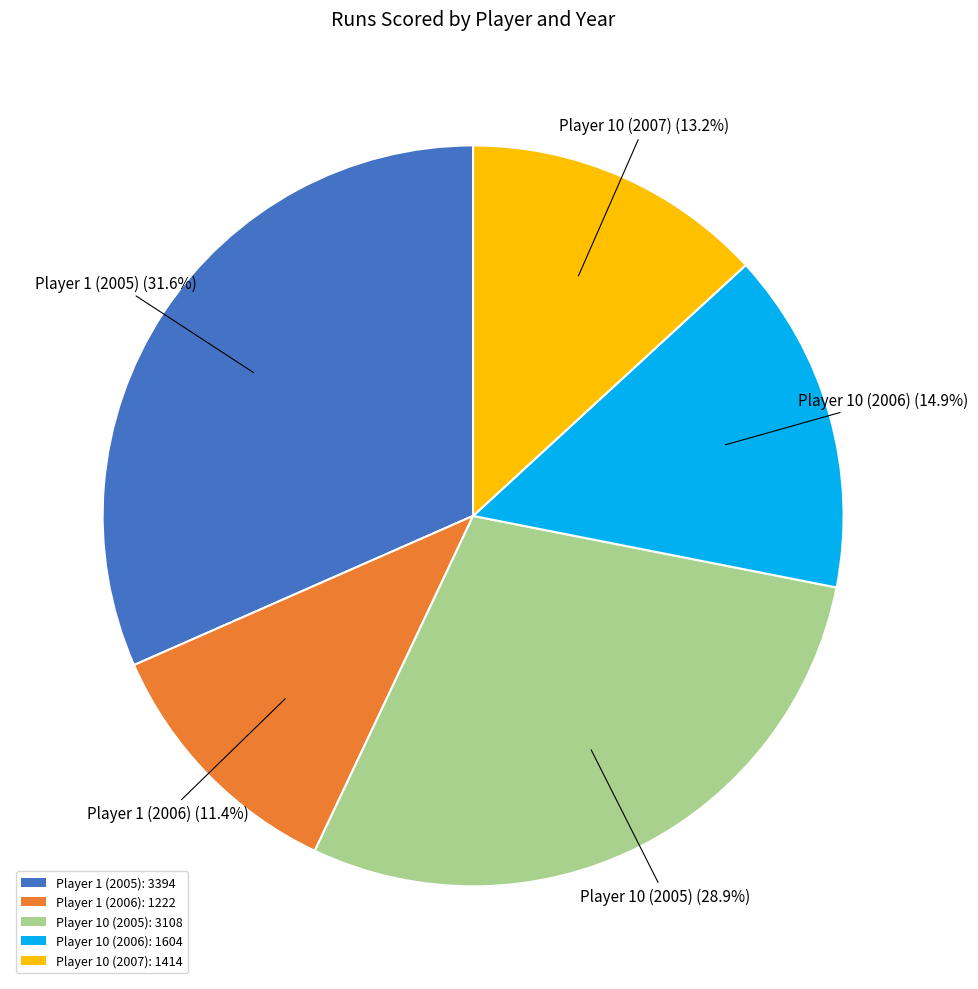

To the nearest percent, what is the combined percentage of Player 10 (2005) and Player 10 (2006)?

44%